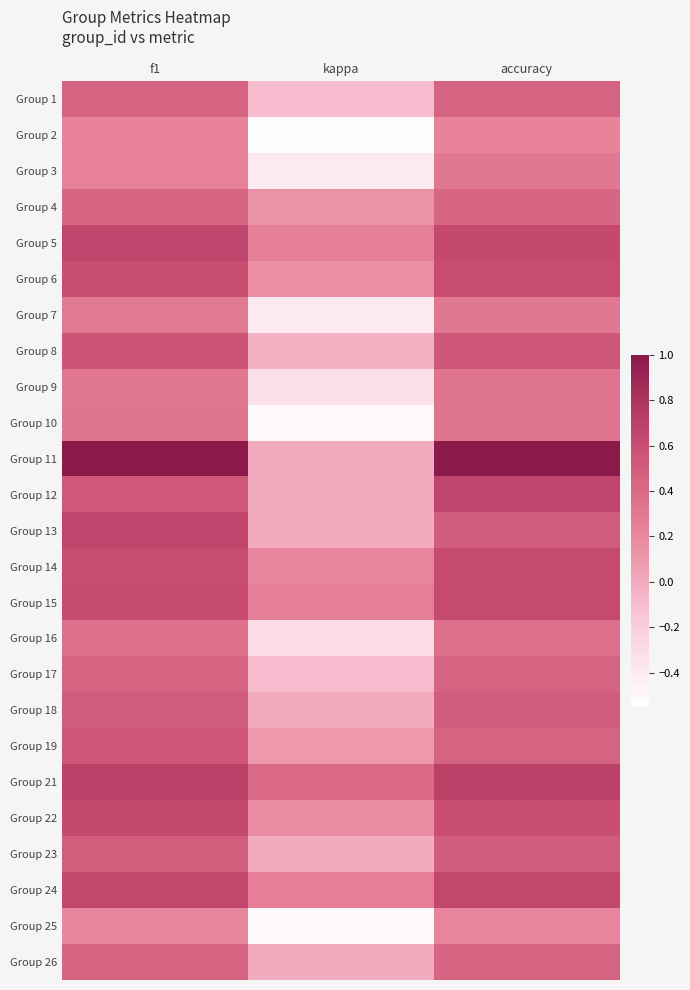

Reading left to right, list all the values displayed in this chart.

Group 1: f1=0.5	kappa=-0.1	accuracy=0.5
Group 2: f1=0.2	kappa=-0.5	accuracy=0.2
Group 3: f1=0.2	kappa=-0.4	accuracy=0.3
Group 4: f1=0.4	kappa=0.1	accuracy=0.4
Group 5: f1=0.7	kappa=0.2	accuracy=0.6
Group 6: f1=0.6	kappa=0.2	accuracy=0.6
Group 7: f1=0.3	kappa=-0.4	accuracy=0.3
Group 8: f1=0.6	kappa=-0.0	accuracy=0.5
Group 9: f1=0.3	kappa=-0.3	accuracy=0.3
Group 10: f1=0.3	kappa=-0.5	accuracy=0.3
Group 11: f1=1.0	kappa=0.0	accuracy=1.0
Group 12: f1=0.5	kappa=0.0	accuracy=0.7
Group 13: f1=0.7	kappa=0.0	accuracy=0.5
Group 14: f1=0.6	kappa=0.2	accuracy=0.6
Group 15: f1=0.6	kappa=0.2	accuracy=0.6
Group 16: f1=0.4	kappa=-0.3	accuracy=0.4
Group 17: f1=0.5	kappa=-0.1	accuracy=0.5
Group 18: f1=0.5	kappa=0.0	accuracy=0.5
Group 19: f1=0.5	kappa=0.1	accuracy=0.5
Group 21: f1=0.7	kappa=0.4	accuracy=0.7
Group 22: f1=0.6	kappa=0.2	accuracy=0.6
Group 23: f1=0.5	kappa=0.0	accuracy=0.5
Group 24: f1=0.7	kappa=0.3	accuracy=0.7
Group 25: f1=0.2	kappa=-0.5	accuracy=0.2
Group 26: f1=0.4	kappa=0.0	accuracy=0.4